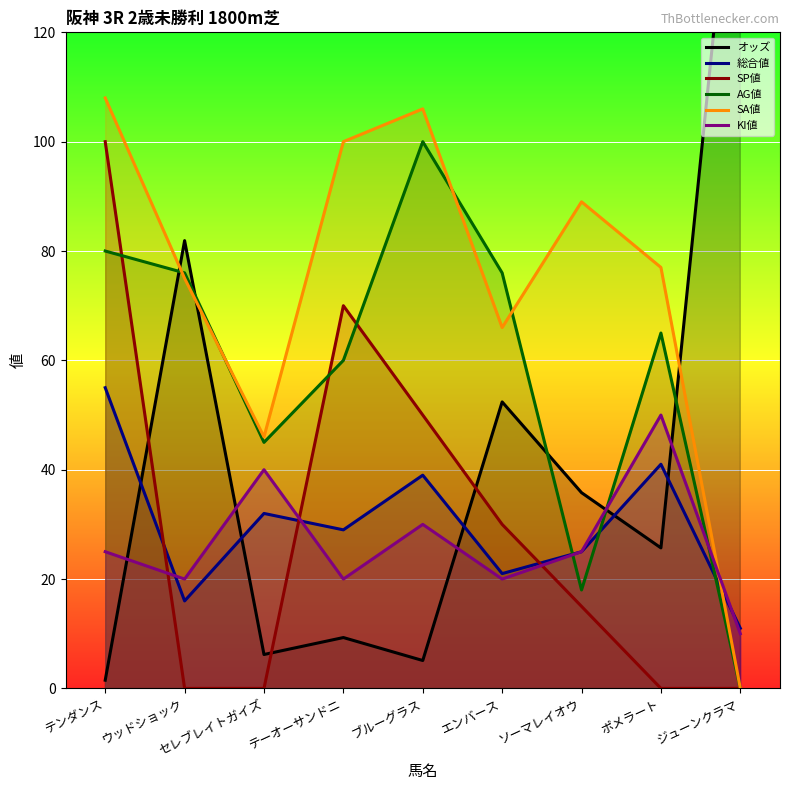

The value of 総合値 at エンバース is 21.0. True or false?

True